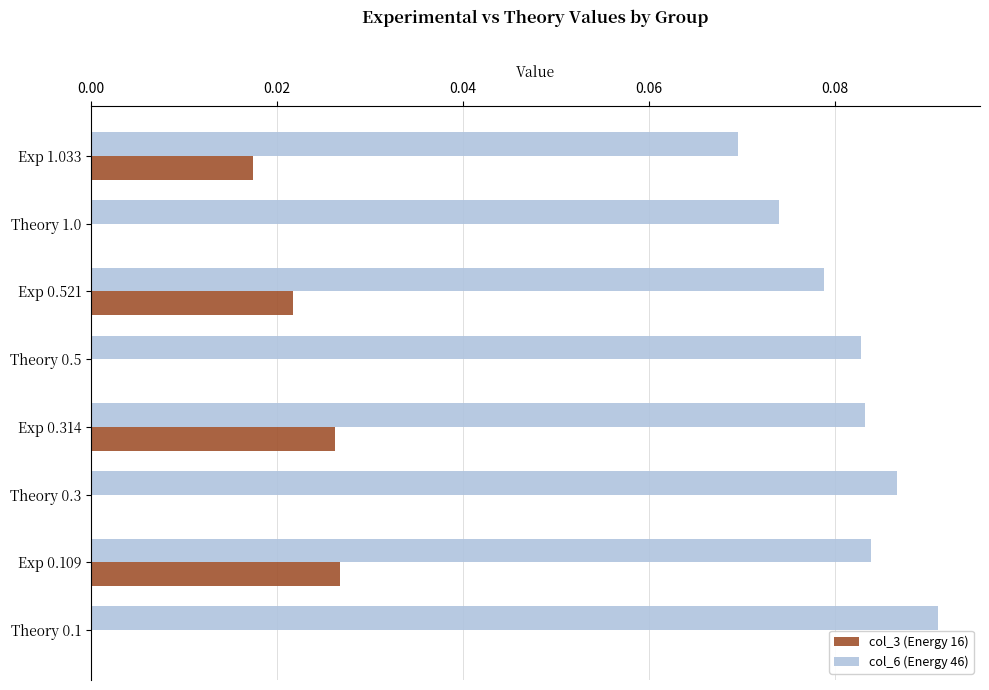

Which series changed the most between Theory 1.0 and Theory 0.5?

col_6 (Energy 46)